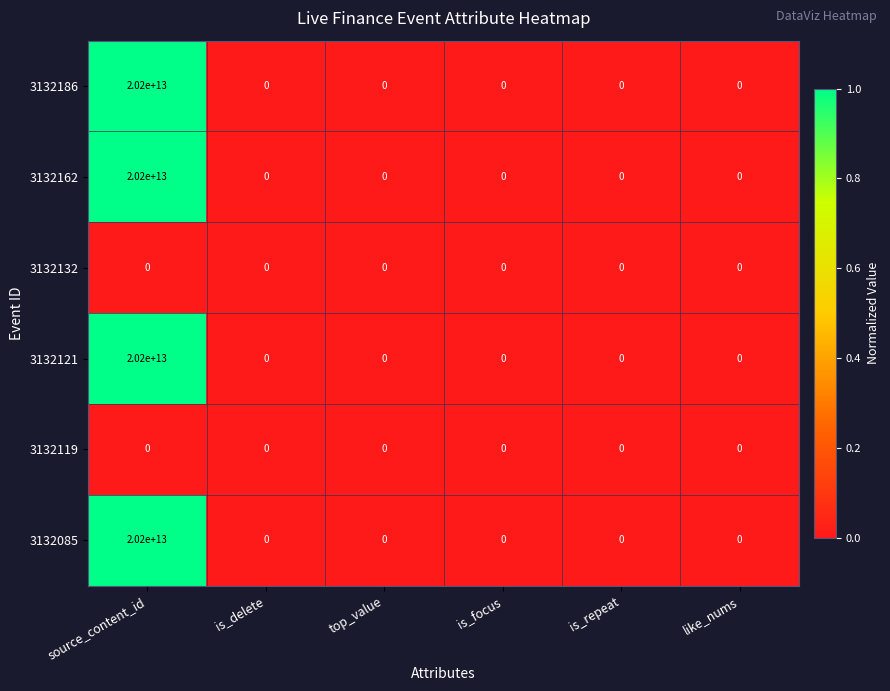

Where is 3132132 nearest to the value 0?

source_content_id